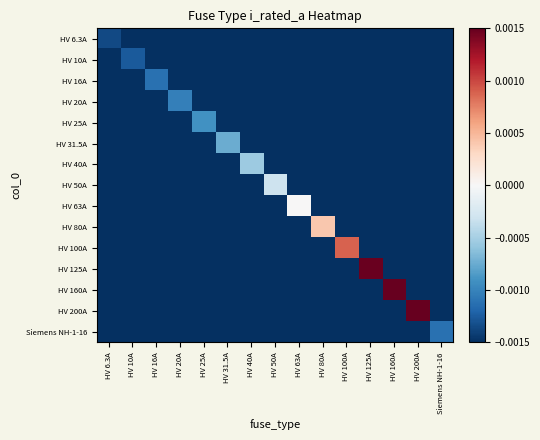

At Siemens NH-1-16, list the series in order from smallest to largest.

HV 6.3A, HV 10A, HV 16A, HV 20A, HV 25A, HV 31.5A, HV 40A, HV 50A, HV 63A, HV 80A, HV 100A, HV 125A, HV 160A, HV 200A, Siemens NH-1-16